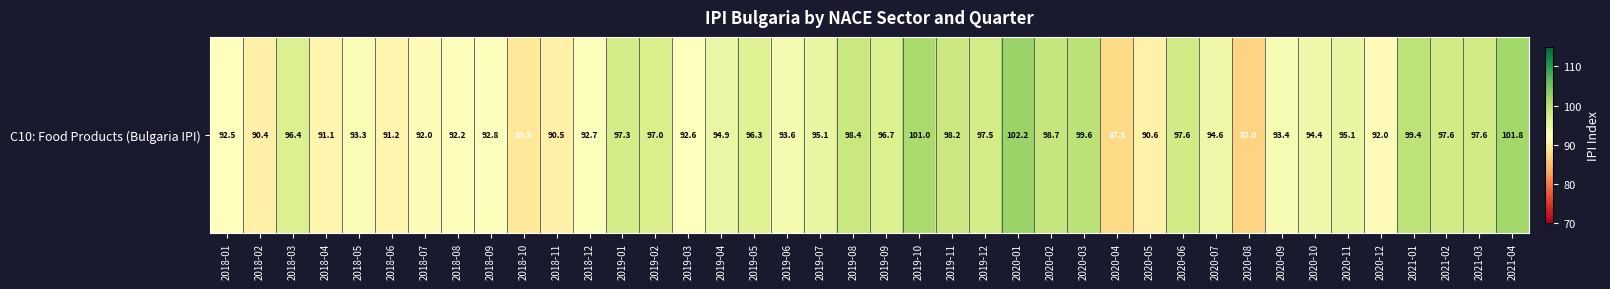

What is the change in value from 2018-02 to 2019-04?

+4.5